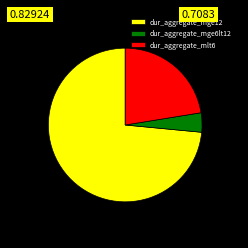

Does any single category account for the majority?

Yes